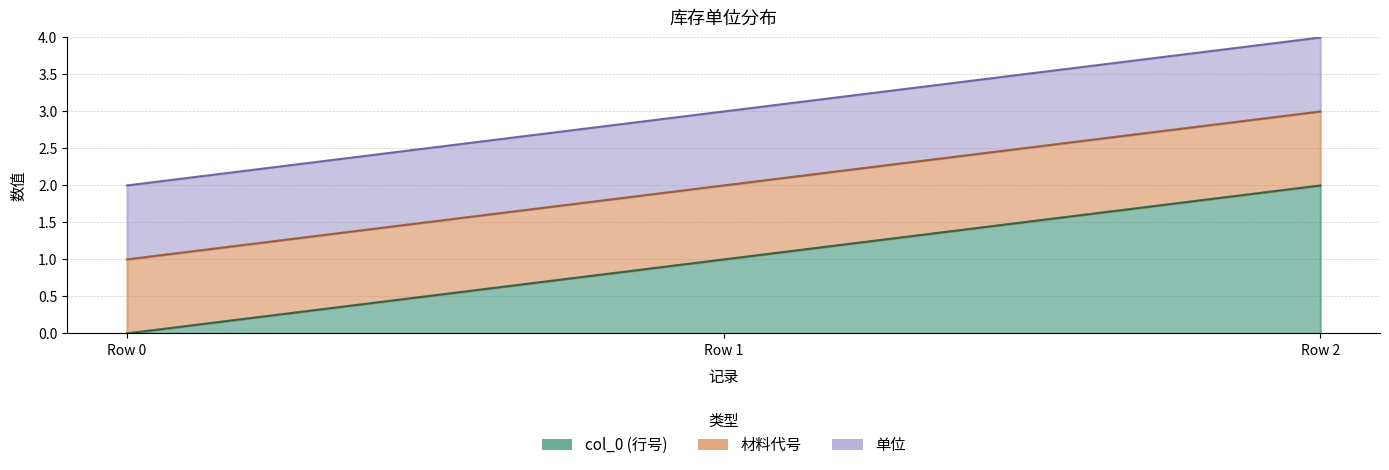

What are all the series names shown in the legend?

col_0, 材料代号, 单位